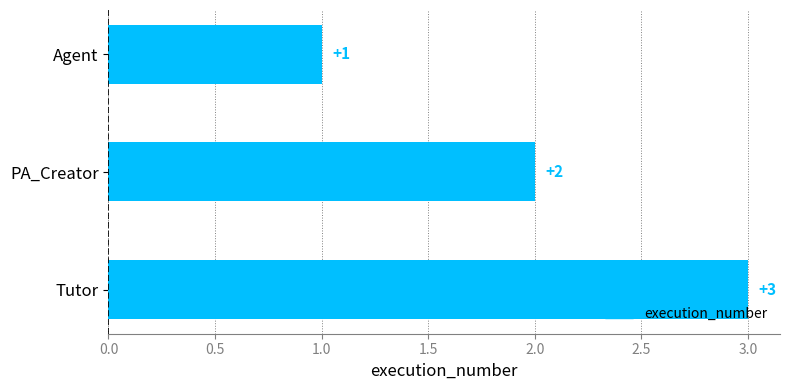

How many distinct data groups are displayed?

1